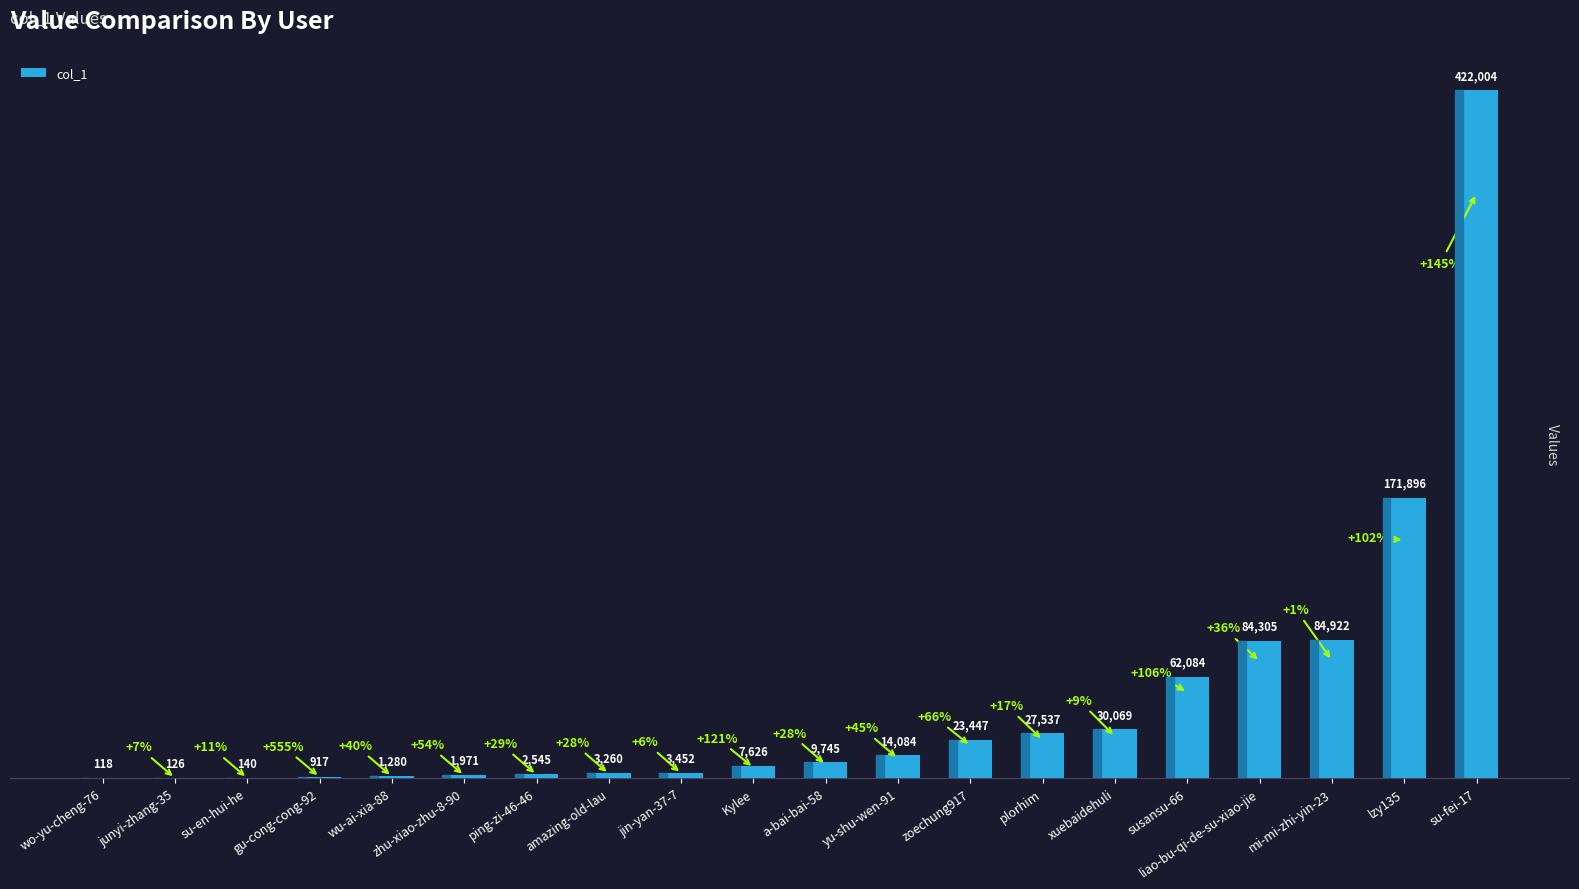

Reading left to right, transcribe all the data shown in this chart.

wo-yu-cheng-76=118	junyi-zhang-35=126	su-en-hui-he=140	gu-cong-cong-92=917	wu-ai-xia-88=1280	zhu-xiao-zhu-8-90=1971	ping-zi-46-46=2545	amazing-old-lau=3260	jin-yan-37-7=3452	Kylee=7626	a-bai-bai-58=9745	yu-shu-wen-91=14084	zoechung917=23447	plorhim=27537	xuebaidehuli=30069	susansu-66=62084	liao-bu-qi-de-su-xiao-jie=84305	mi-mi-zhi-yin-23=84922	lzy135=171896	su-fei-17=422004